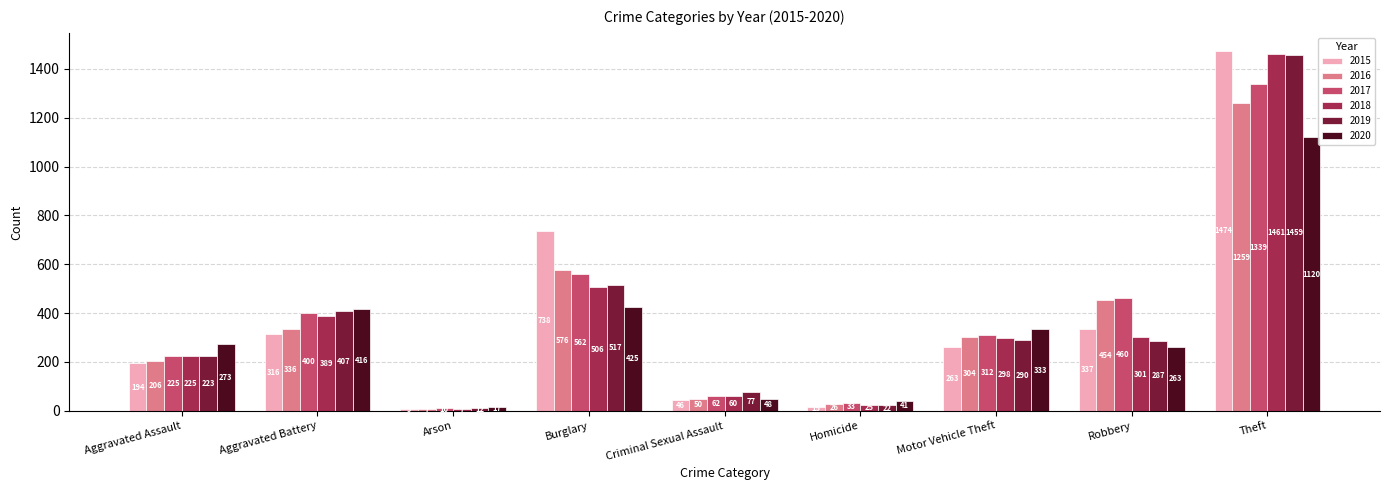

Count the number of data series in this chart.

6